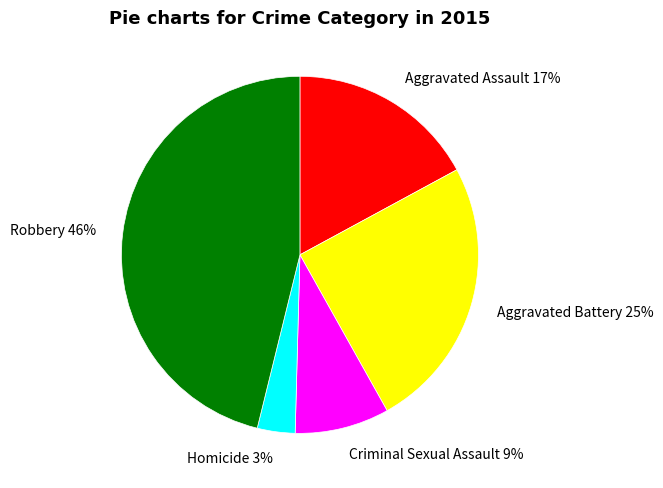

To the nearest percent, what is the difference between the largest and smallest slice percentages?

43%